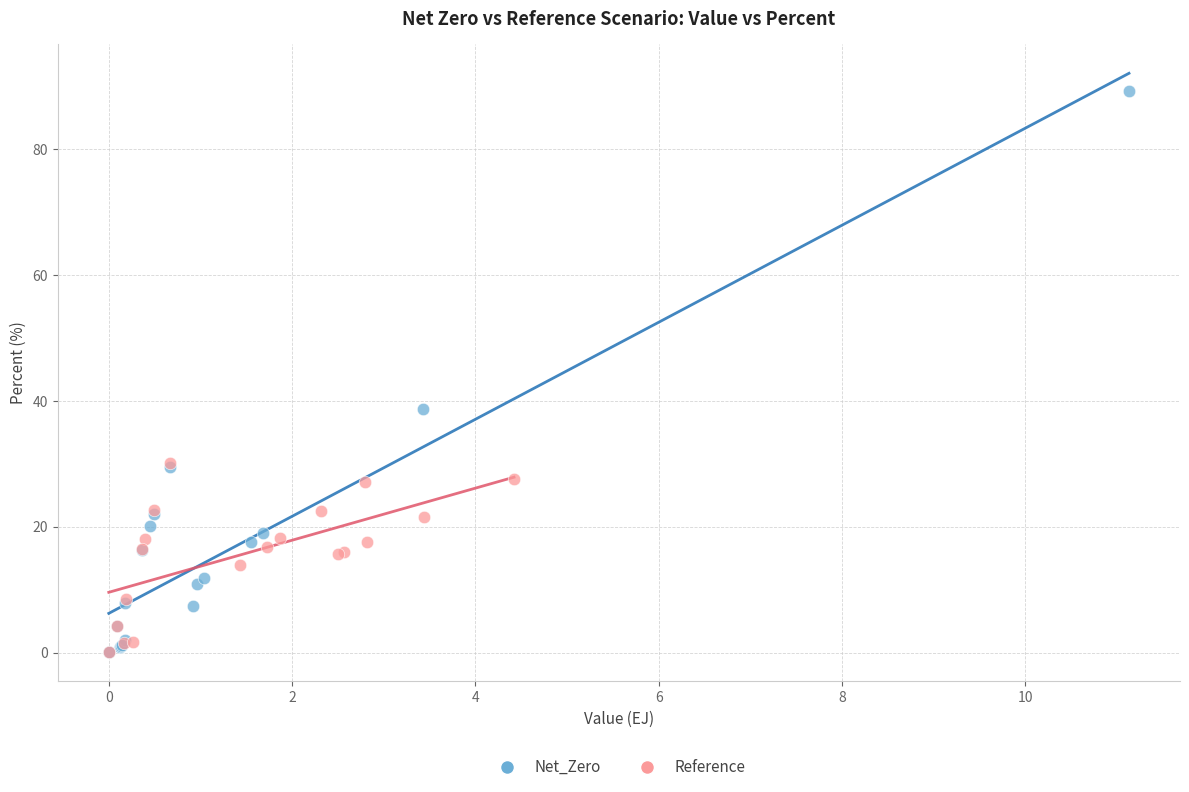

Which series has the widest spread of Y values?

Net_Zero